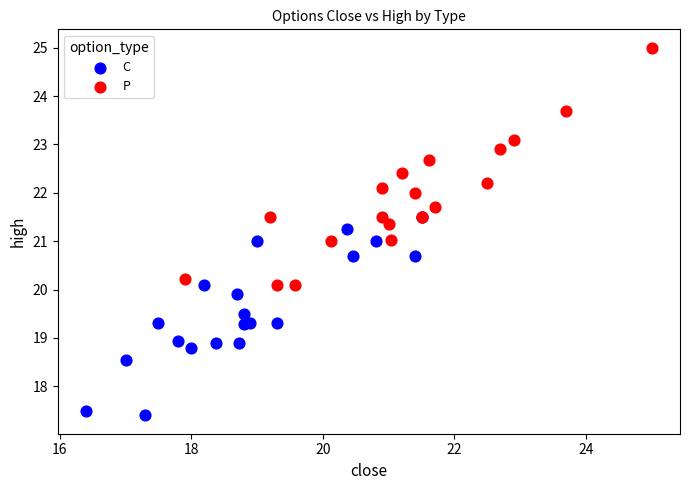

Which series reaches the minimum Y coordinate?

C